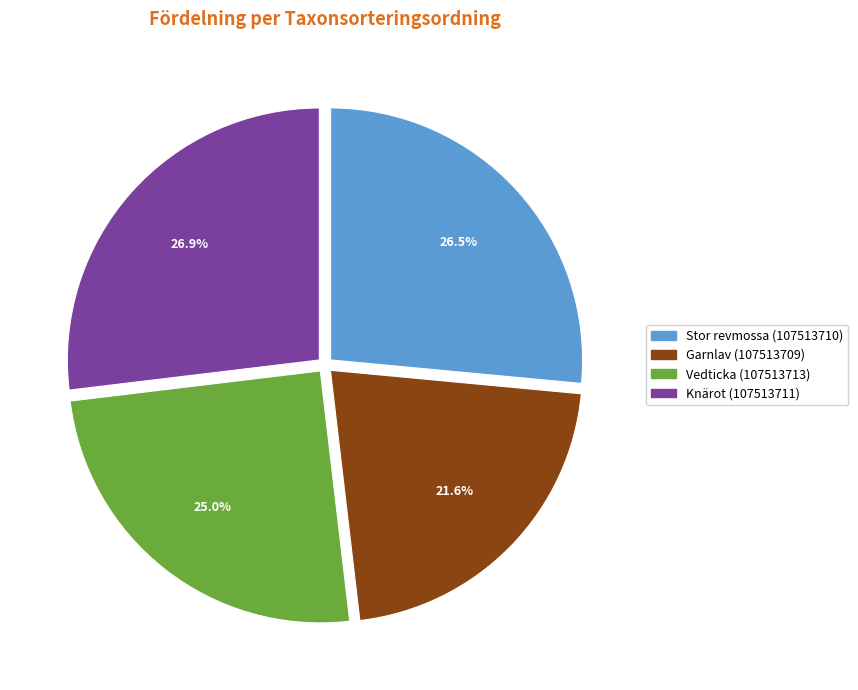

Is Stor revmossa (107513710) the majority of the pie?

No